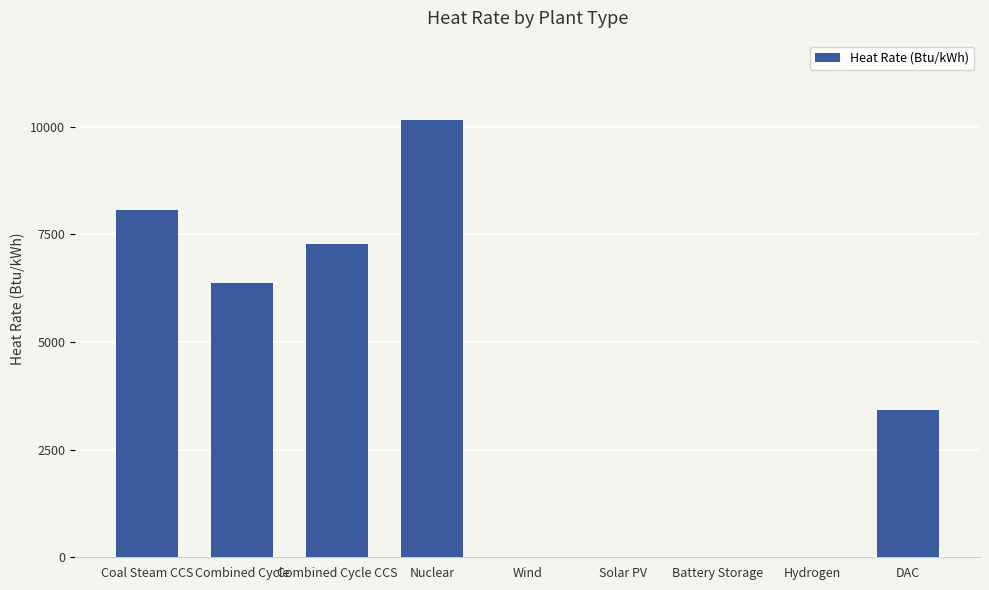

At which label is the value closest to 5082?

Combined Cycle